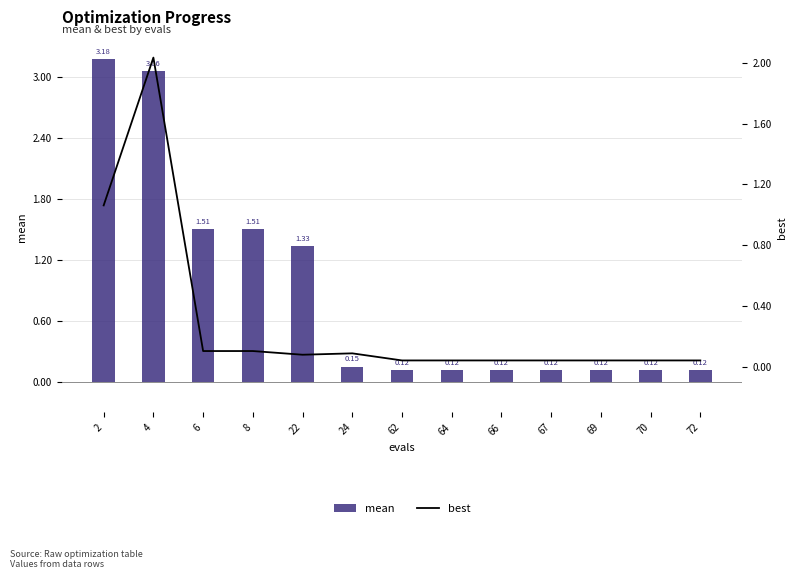

Is it true that best equals 0.1 at 22?

False